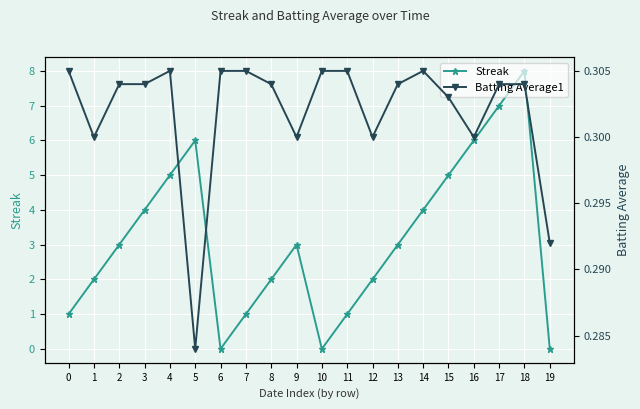

What is the difference between the maximum and minimum values in the Streak series?

8